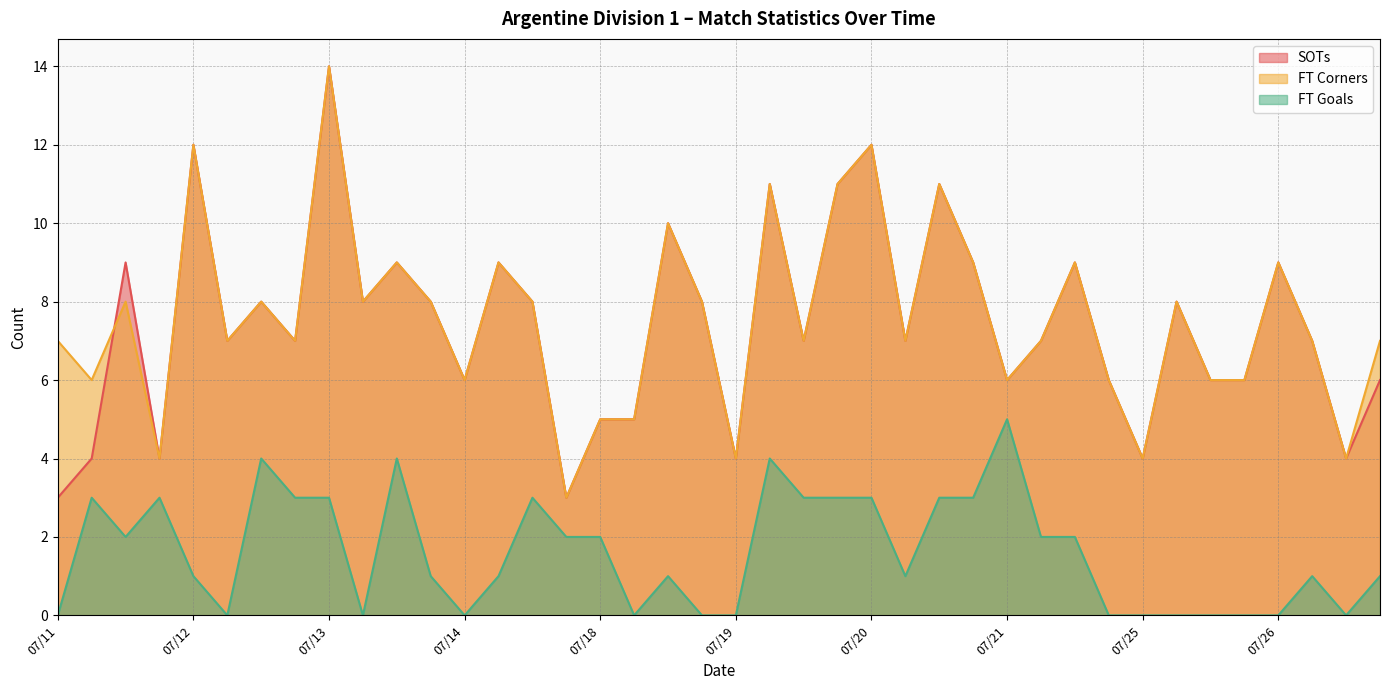

True or false: SOTs and FT Goals cross at least once.

False